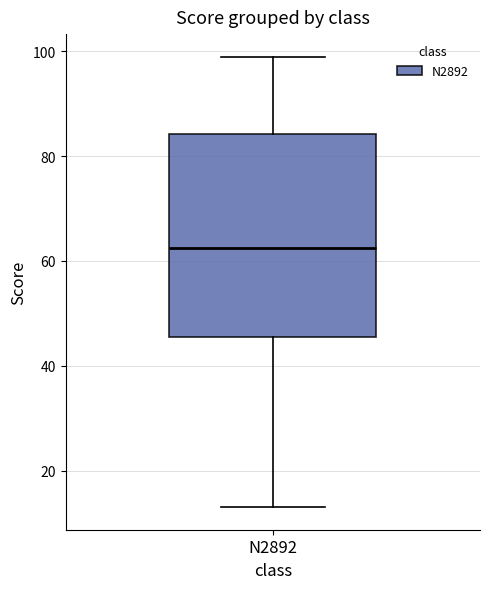

Transcribe this box plot: give where the median line is, the range the box spans, and where the two whiskers end, as read against the y-axis. The values are not printed on the chart, so give them approximately, as read against the axis.

median 62, box 46 to 84, whiskers 14 to 100